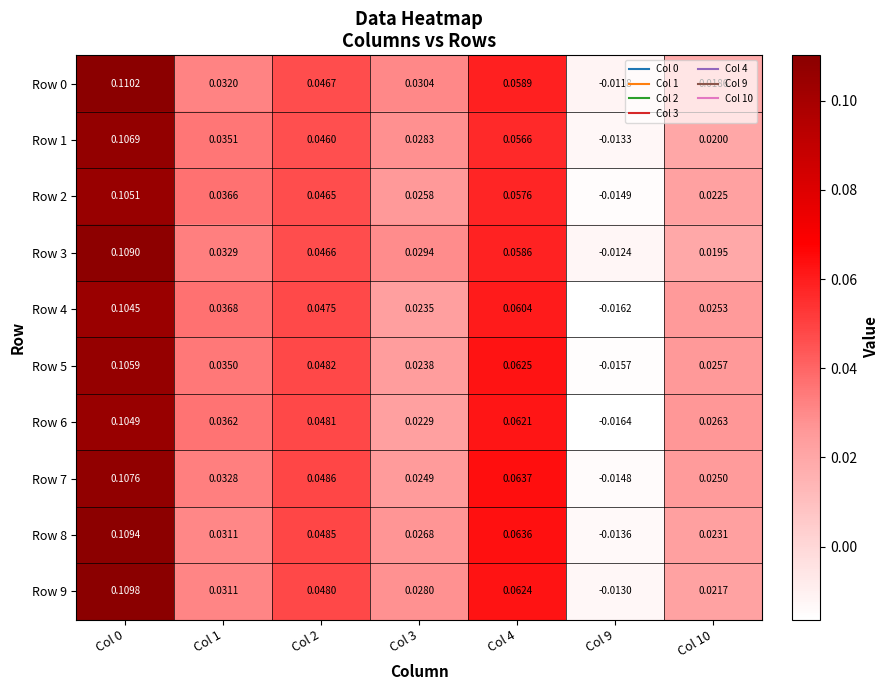

Which series has the widest spread of values?

Row 8